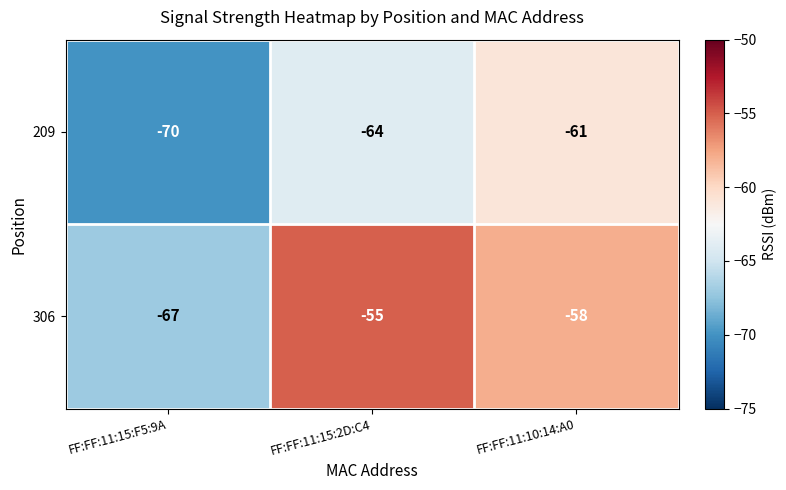

What is the total value across all series at FF:FF:11:10:14:A0?

-119